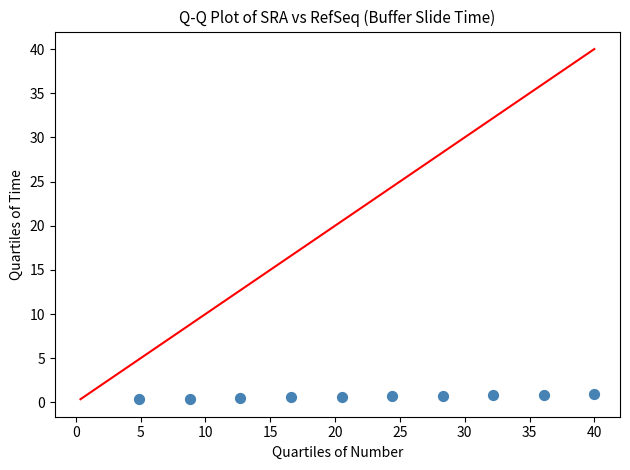

What is the range of X values (max minus min)?

35.1